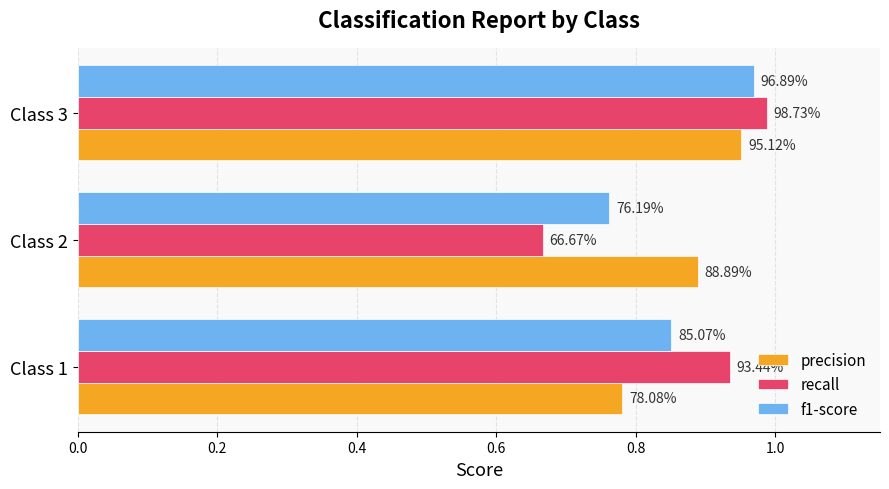

Which series has the largest total across all categories?

precision